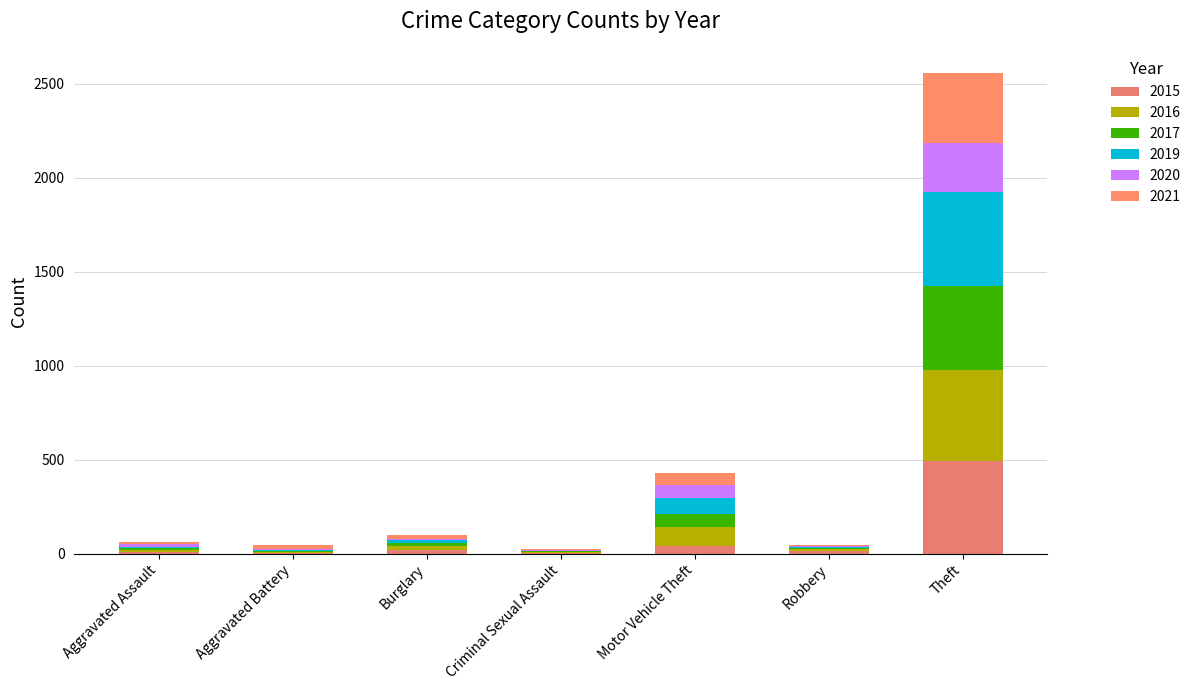

Does the chart contain stacked bars?

Yes